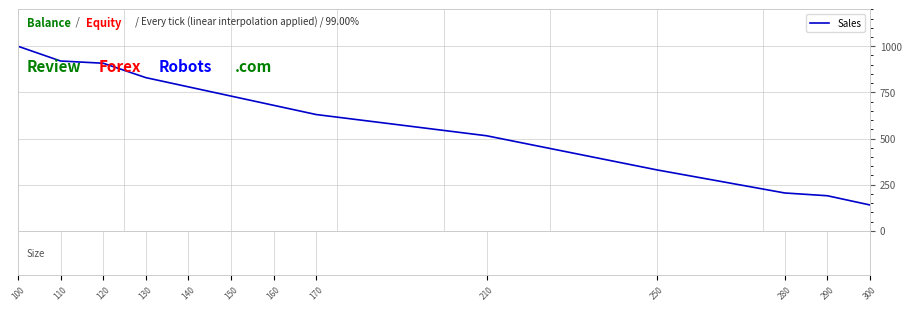

What is the difference between the maximum and minimum values?

860